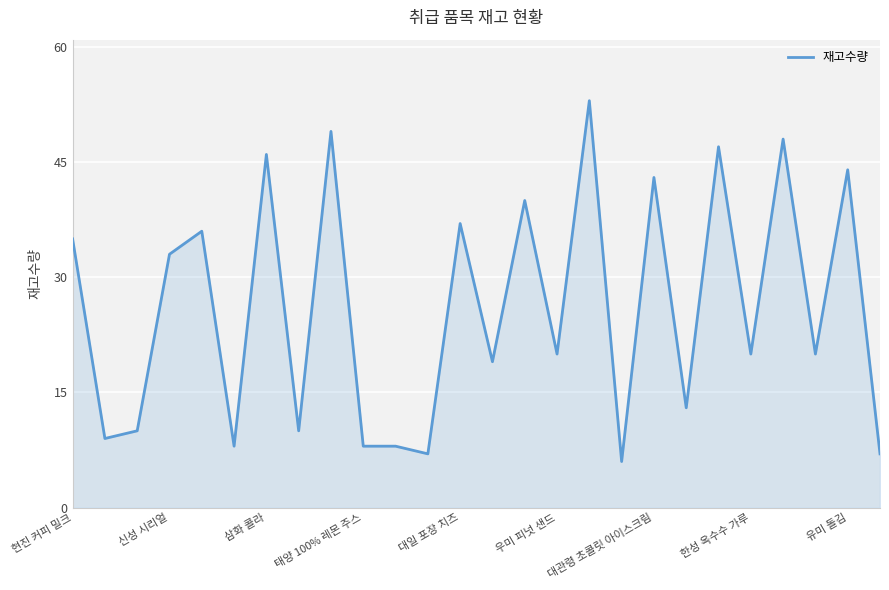

What is the minimum value shown in the chart?

6